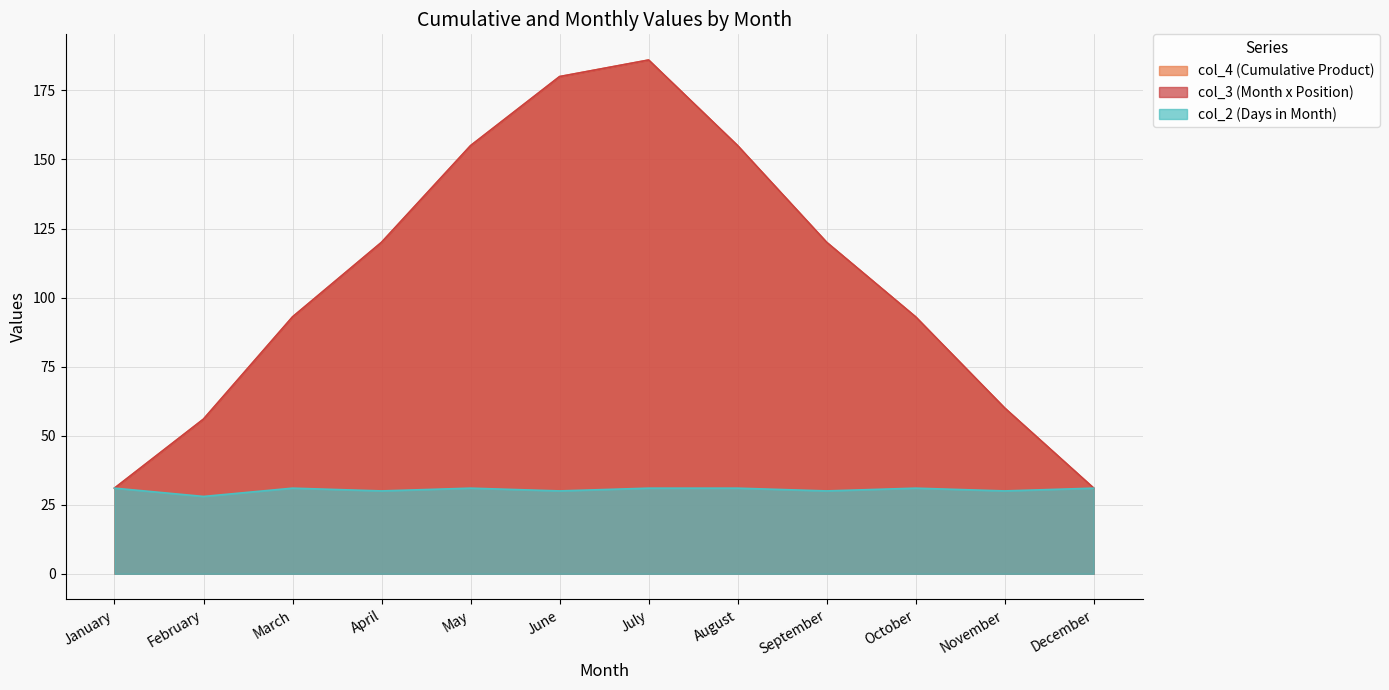

What is the difference between the second highest and minimum values in the col_4 (Cumulative) series?

149